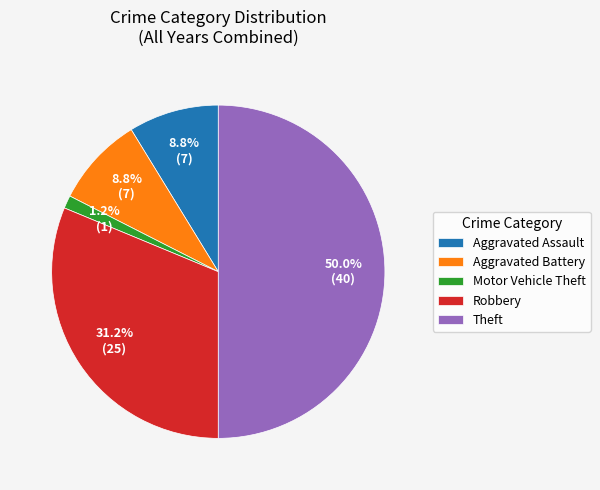

Combined, what portion of the pie is Aggravated Assault and Motor Vehicle Theft?

10.0%